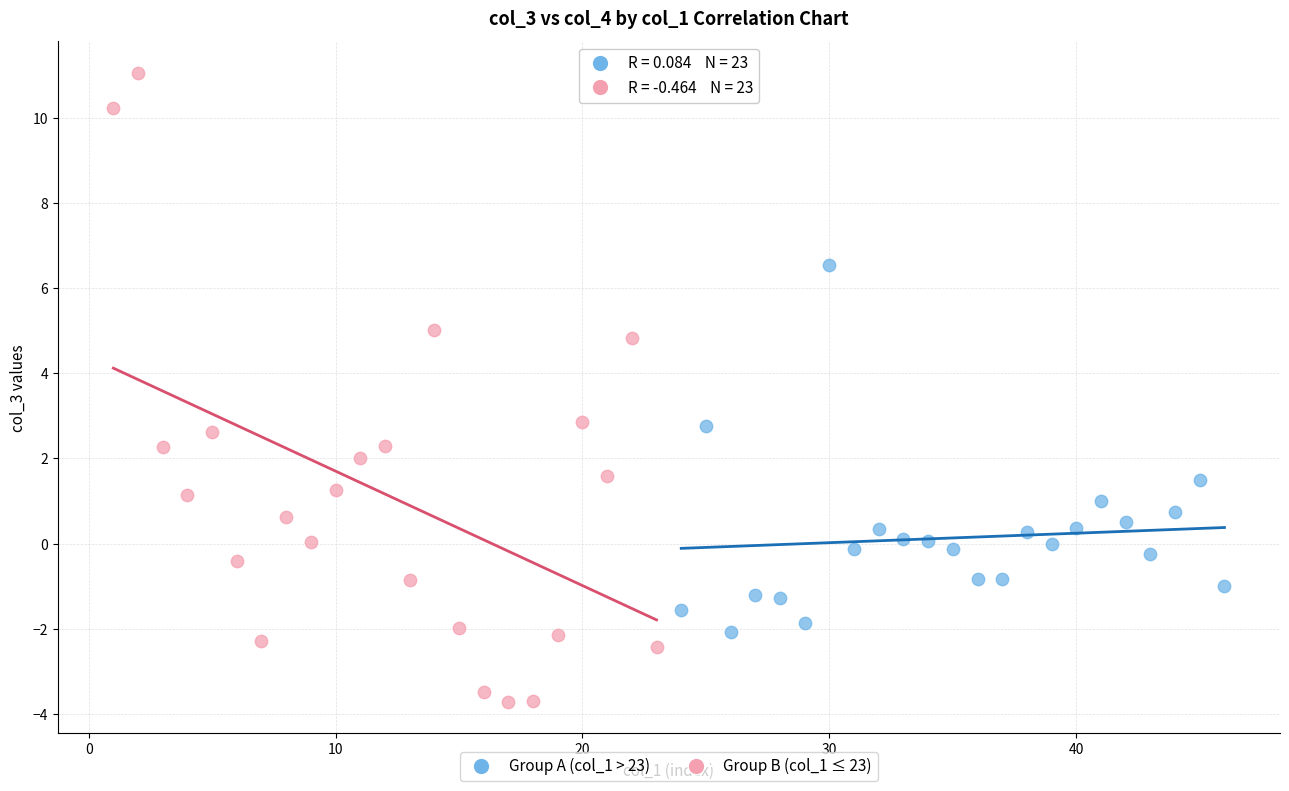

Which series has the widest spread of Y values?

Group B (col_1 ≤ 23)